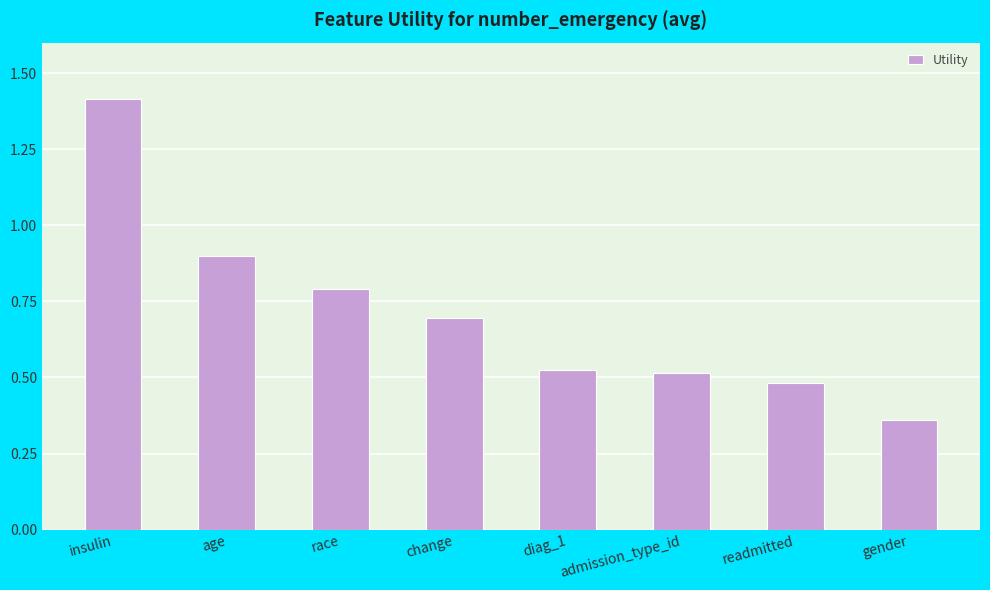

Count the number of data series in this chart.

1